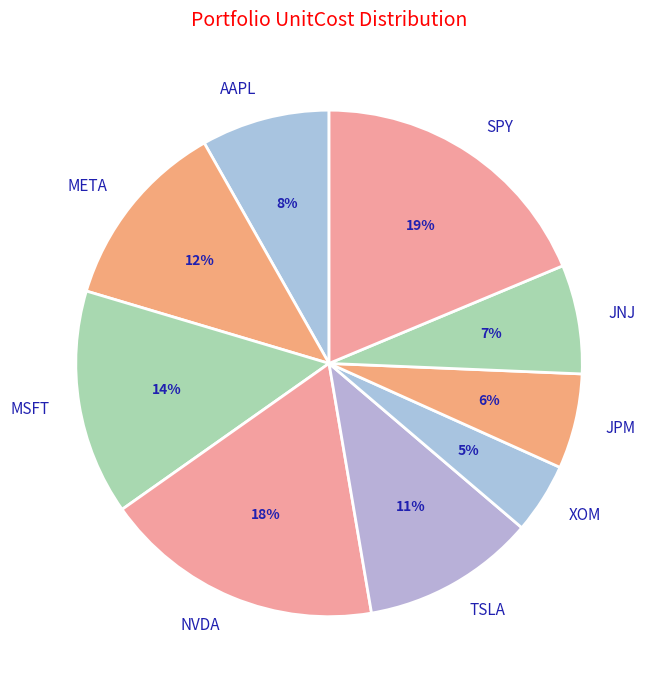

To the nearest percent, what is the combined percentage of META and SPY?

31%